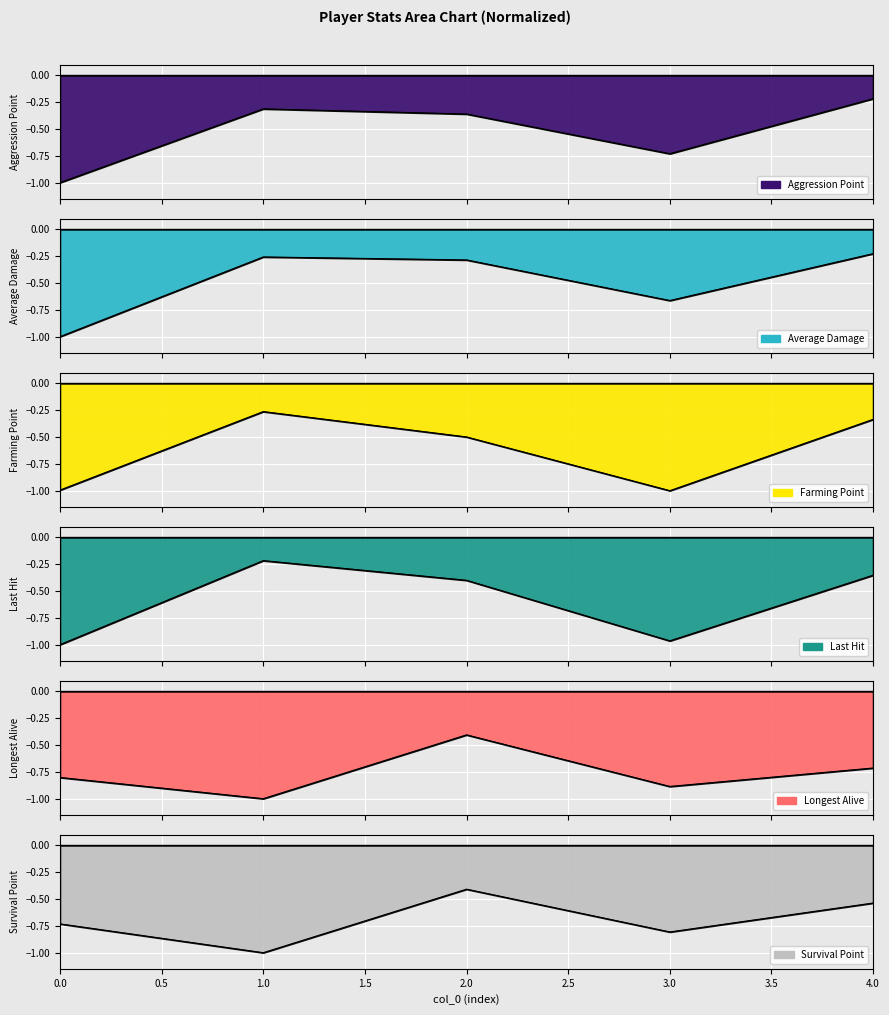

What is the value of the Longest Alive point at the 1st from the left?

-0.8